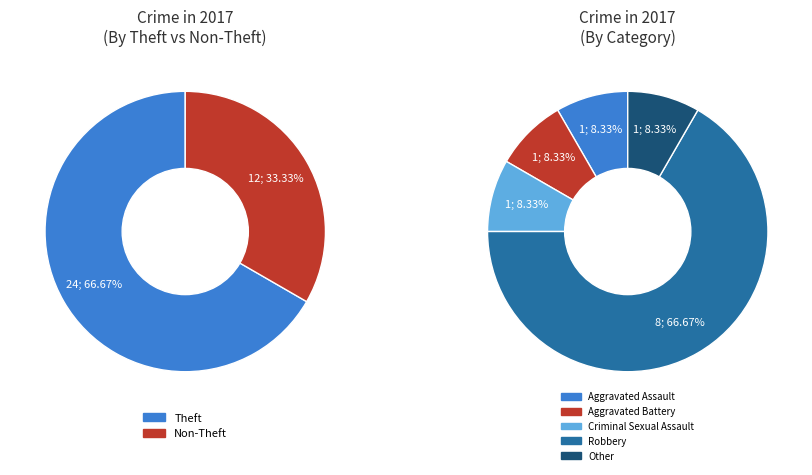

Combined, what portion of the pie is Theft and Aggravated Assault?

69.4%